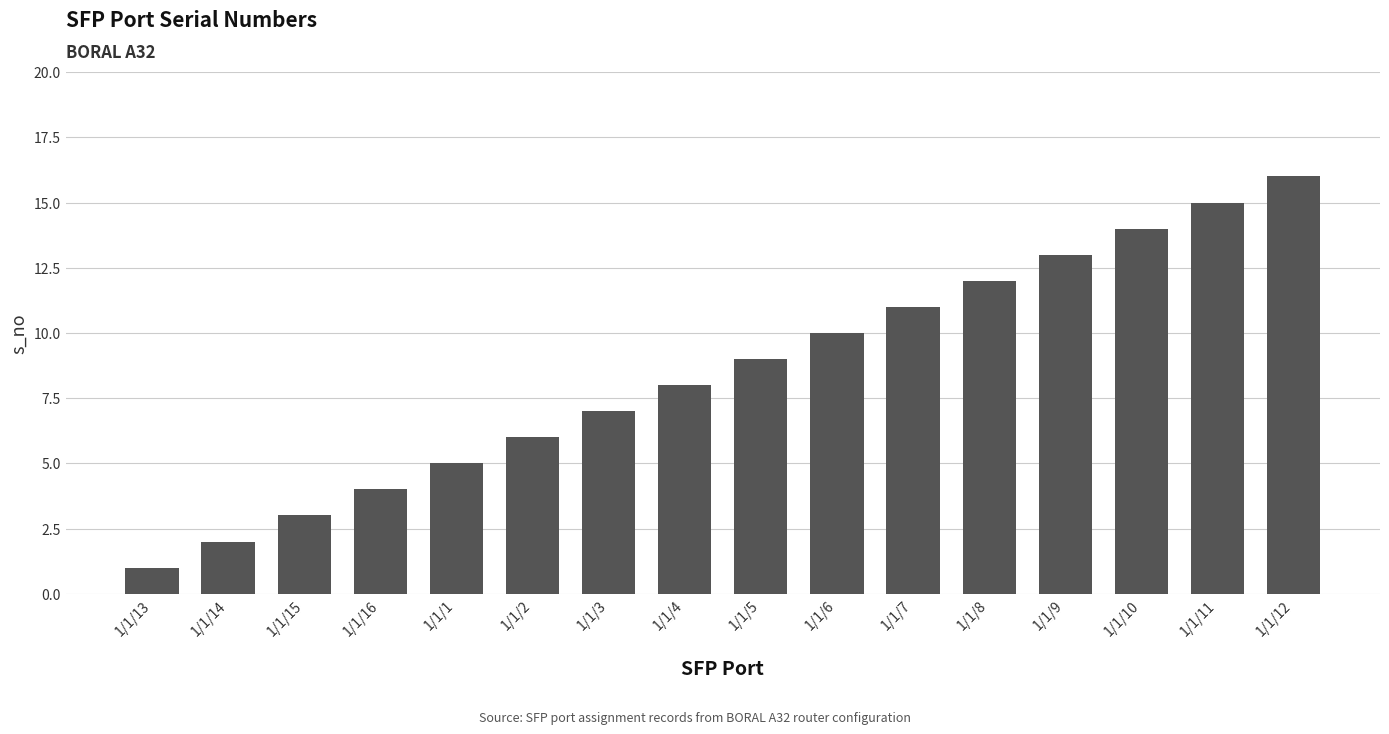

Between 1/1/13 and 1/1/6, which is larger?

1/1/6